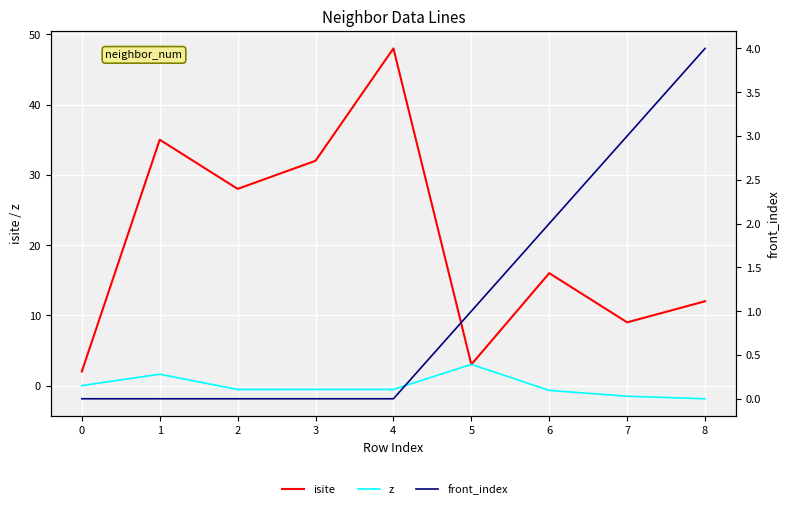

Reading right to left, what are all the values shown in this chart?

isite: 12.0	9.0	16.0	3.0	48.0	32.0	28.0	35.0	2.0
z: -1.9	-1.5	-0.7	3.0	-0.6	-0.6	-0.6	1.6	0.0
front_index: 4.0	3.0	2.0	1.0	0.0	0.0	0.0	0.0	0.0